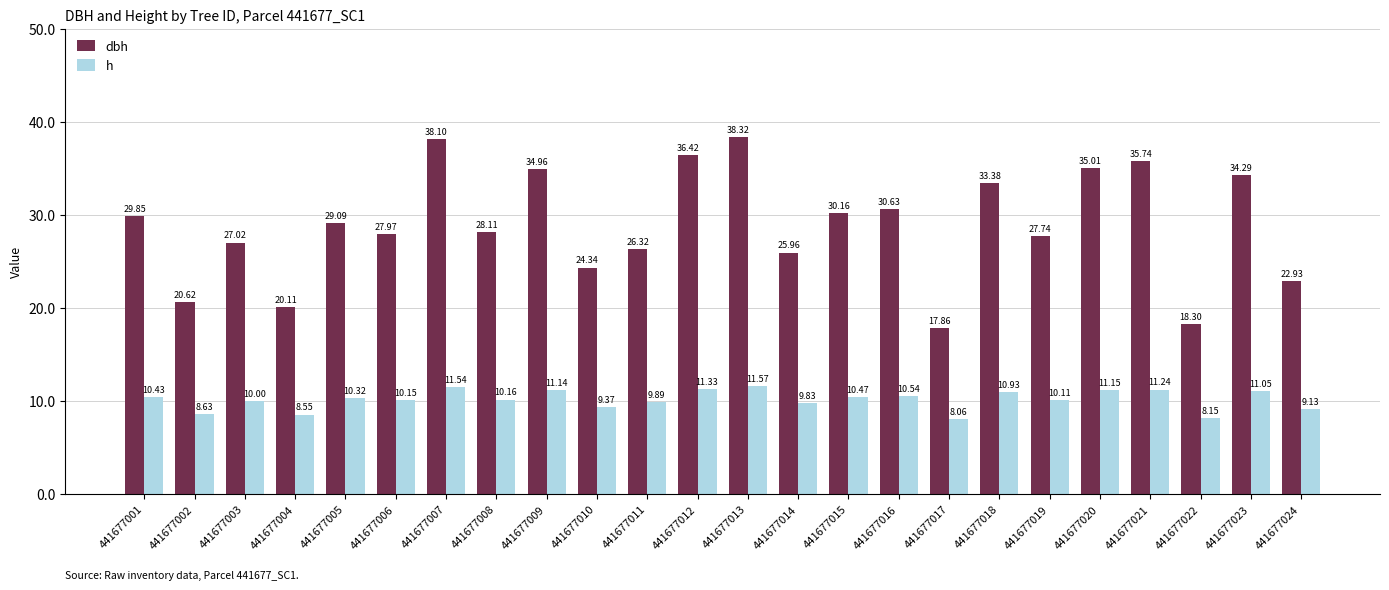

What is the sum of the h values at 441677016 and 441677012?

21.9